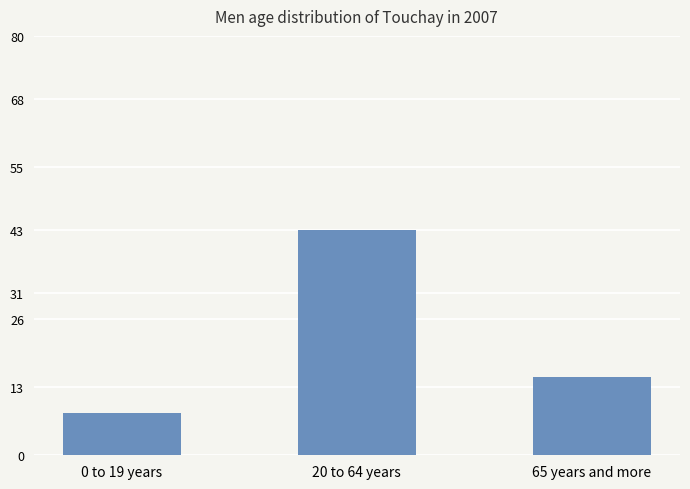

What is the sum of all values?

66